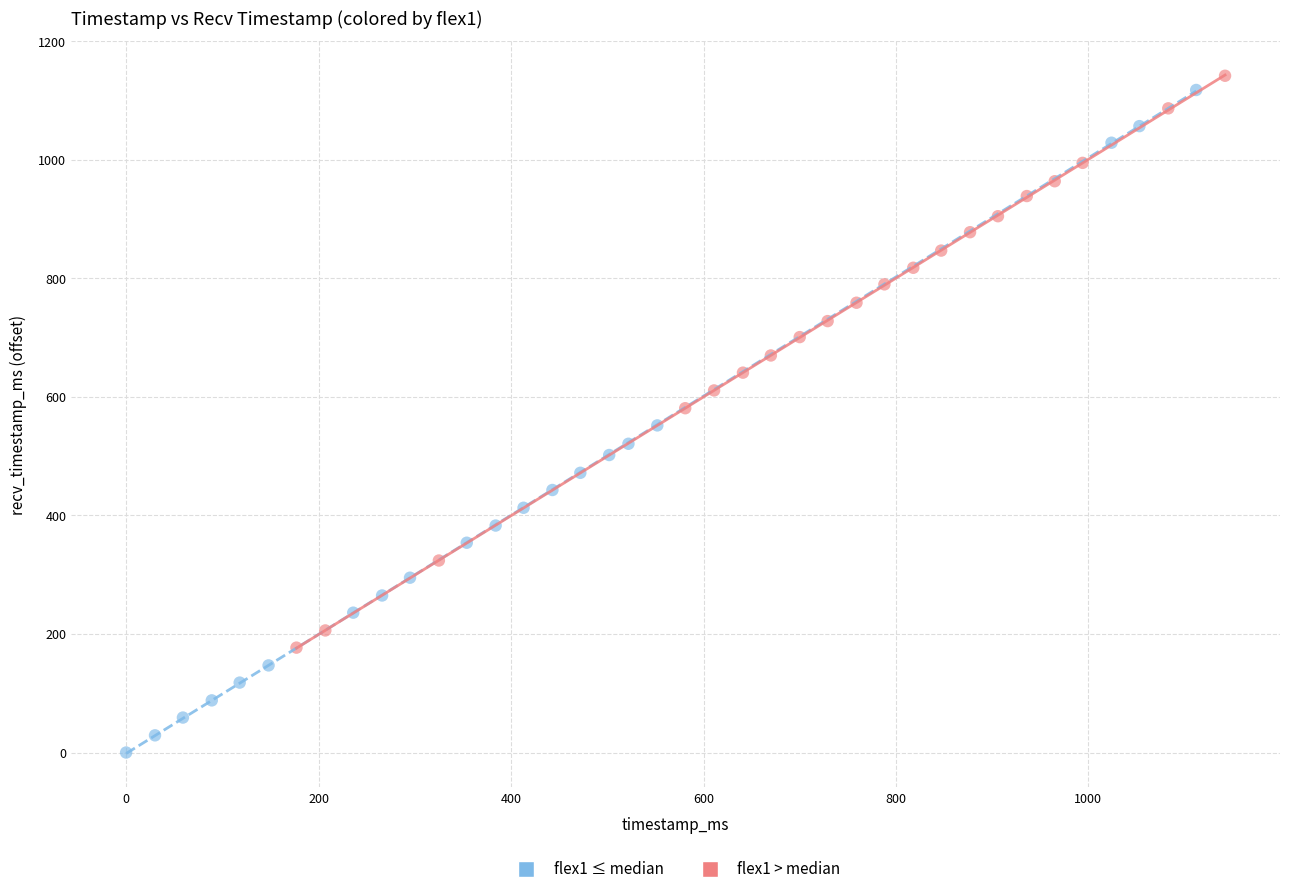

Which series has the largest Y range (max minus min)?

flex1 ≤ median